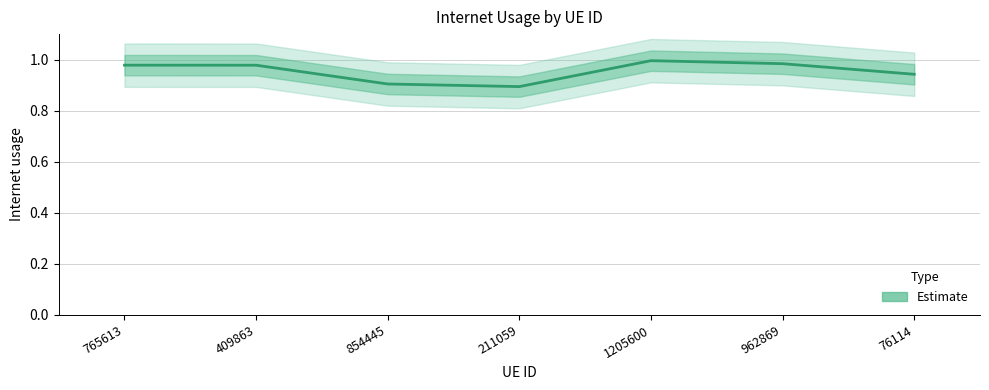

Which label corresponds to the largest value in the chart?

1205600